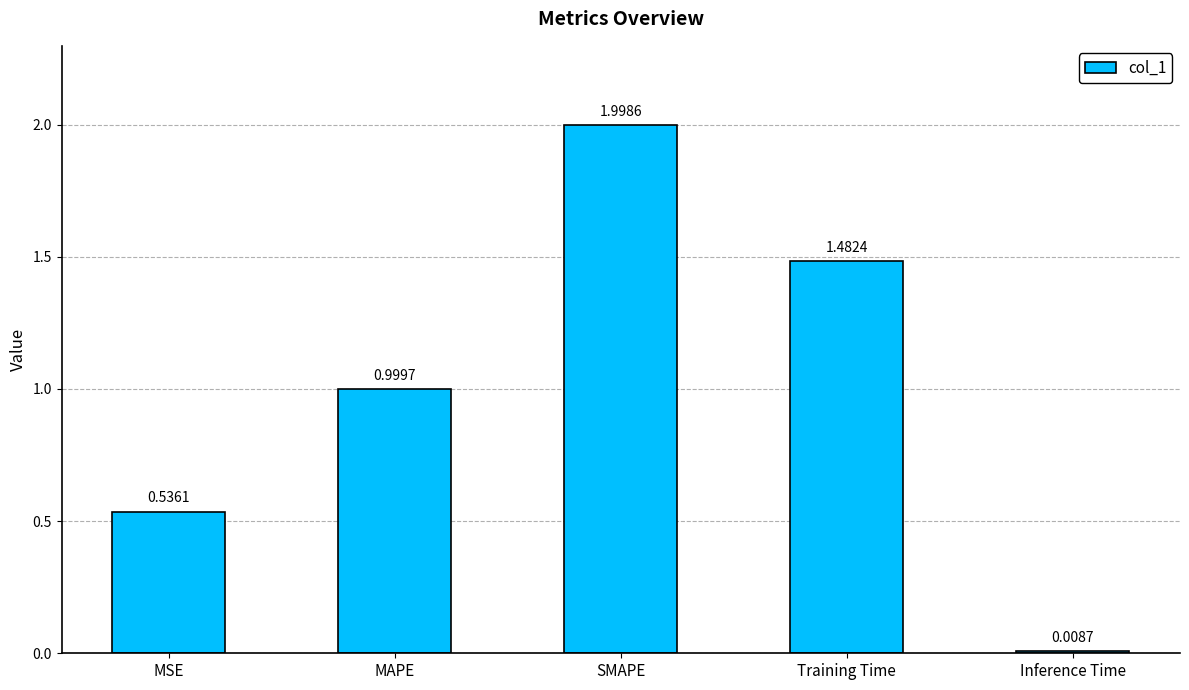

Where is the data nearest to the value 1?

MAPE